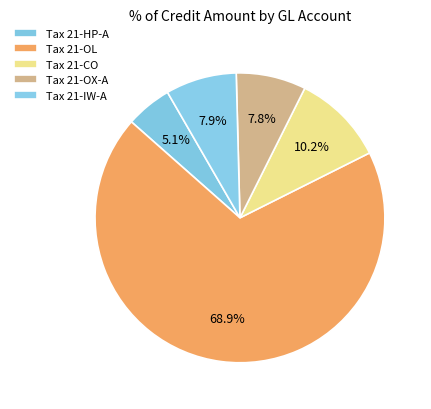

How many segments does this pie chart have?

5